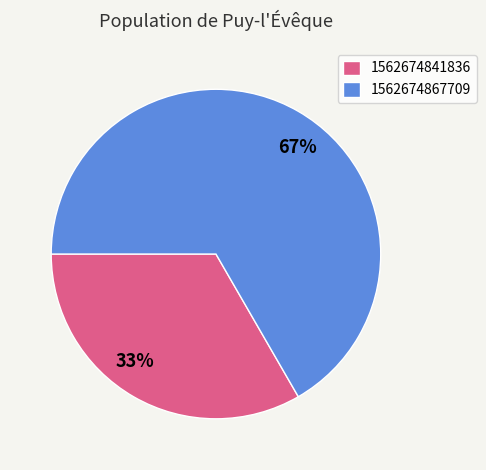

Count the number of slices in the pie.

2